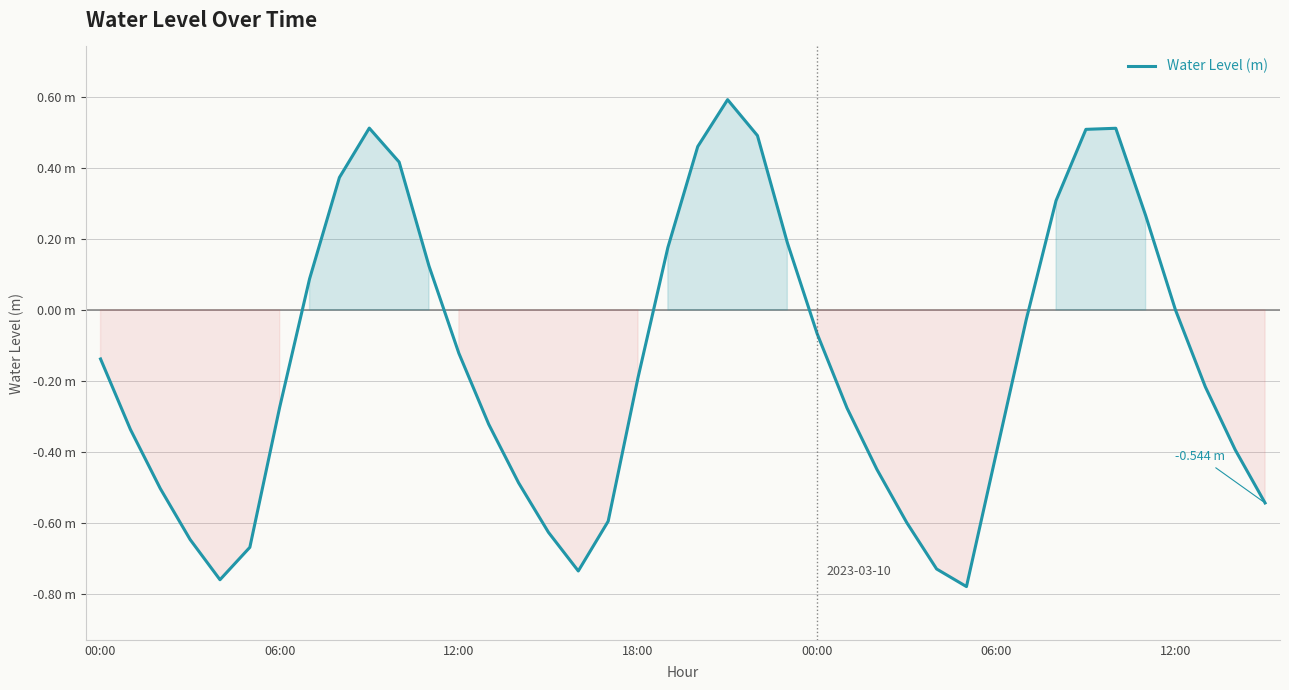

How many data points are less than 0?

26